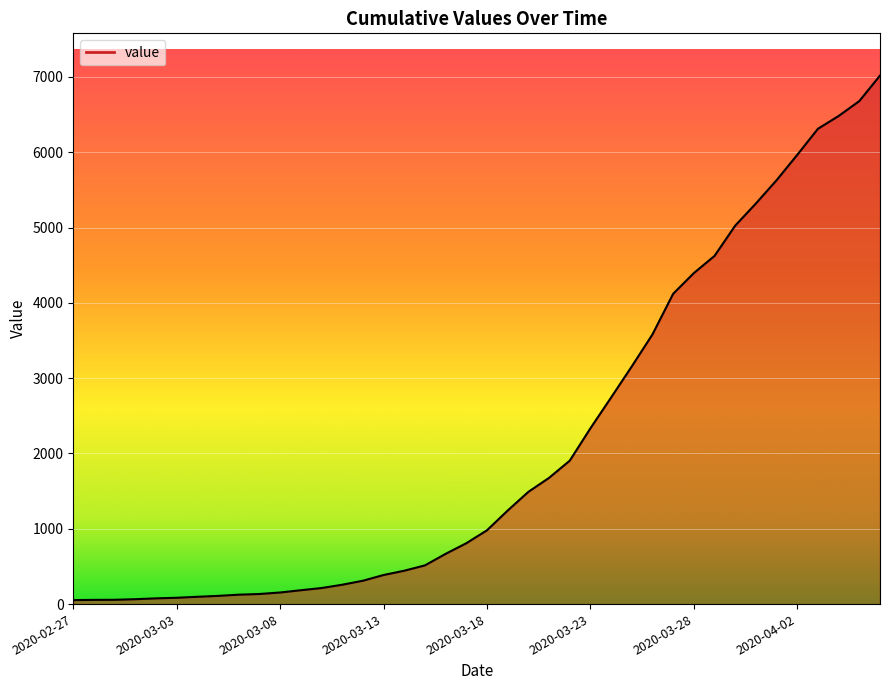

Reading left to right, what are all the values shown in this chart?

53	56	57	65	76	84	97	109	125	134	154	184	213	257	310	386	443	514	667	808	980	1242	1490	1676	1904	2334	2743	3156	3581	4120	4395	4623	5025	5319	5628	5965	6311	6481	6679	7017